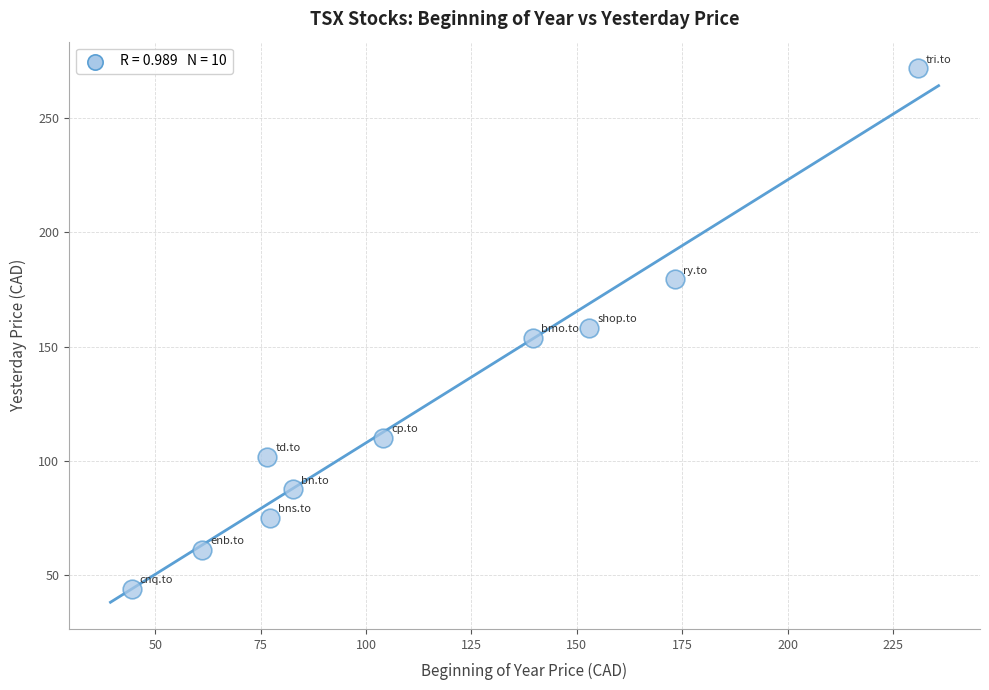

What is the range of X values (max minus min)?

186.4